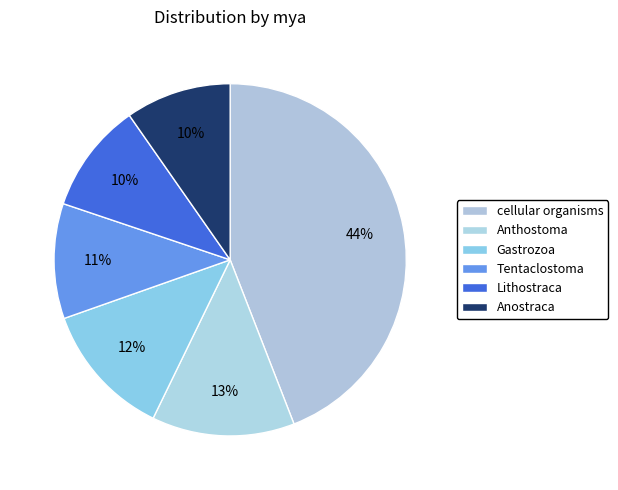

Which slice is the smallest?

Anostraca